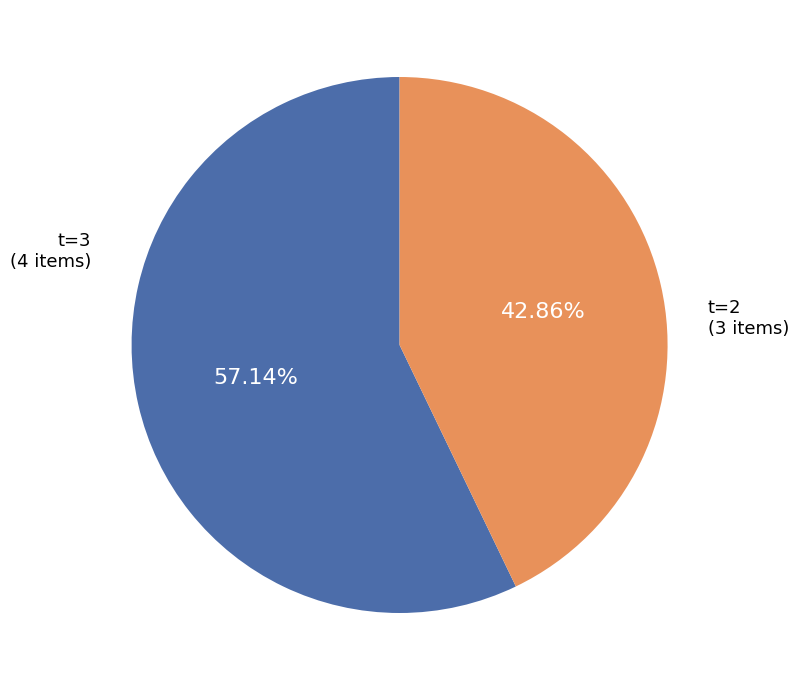

Approximately how many times larger is the value at t=3 compared to t=2?

1.3